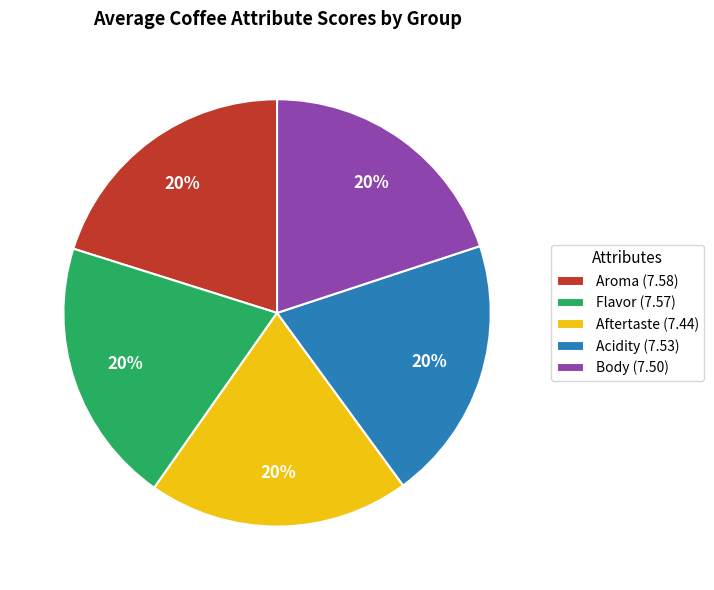

To the nearest percent, what percentage of the pie is Flavor (7.57)?

20%